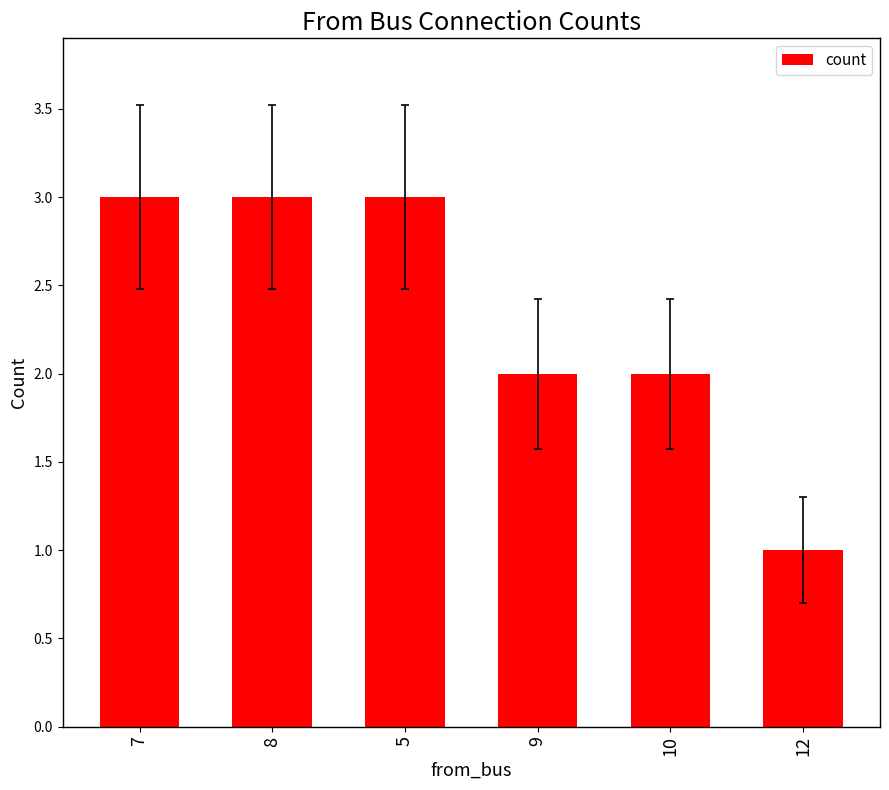

Which label corresponds to the smallest value in the chart?

12